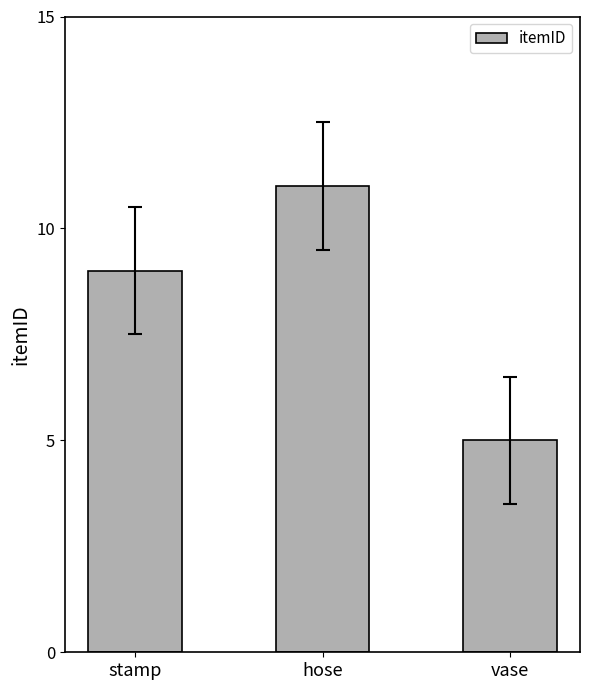

Which category has the lowest value across all series?

vase